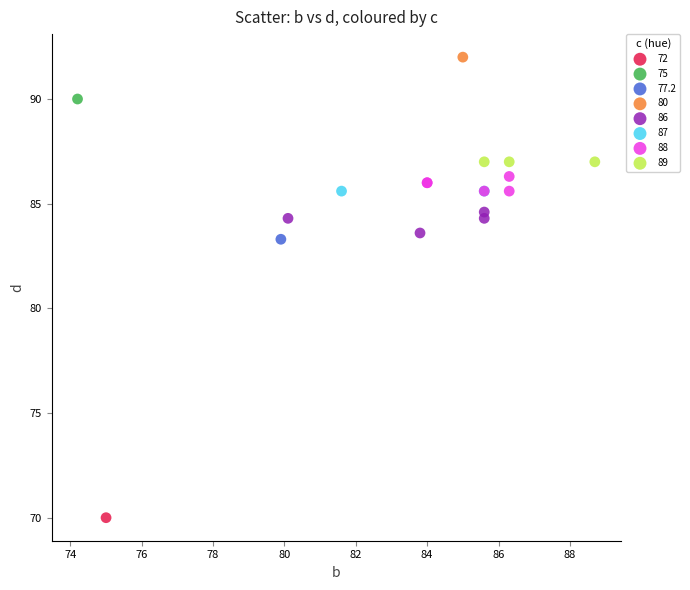

Which series contains the lowest Y value?

72